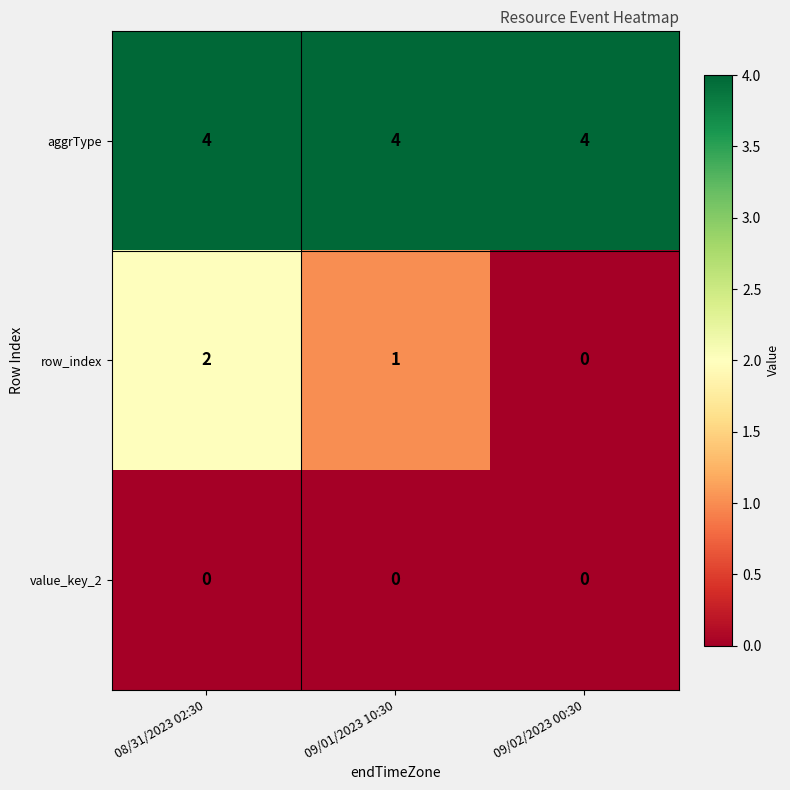

Is it true that aggrType equals 1 at 08/31/2023 02:30?

False